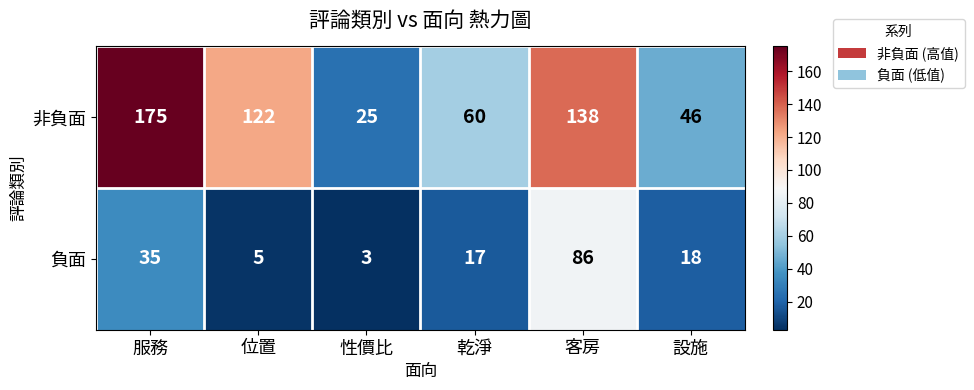

What is the difference between the 負面 values at 客房 and 位置?

81